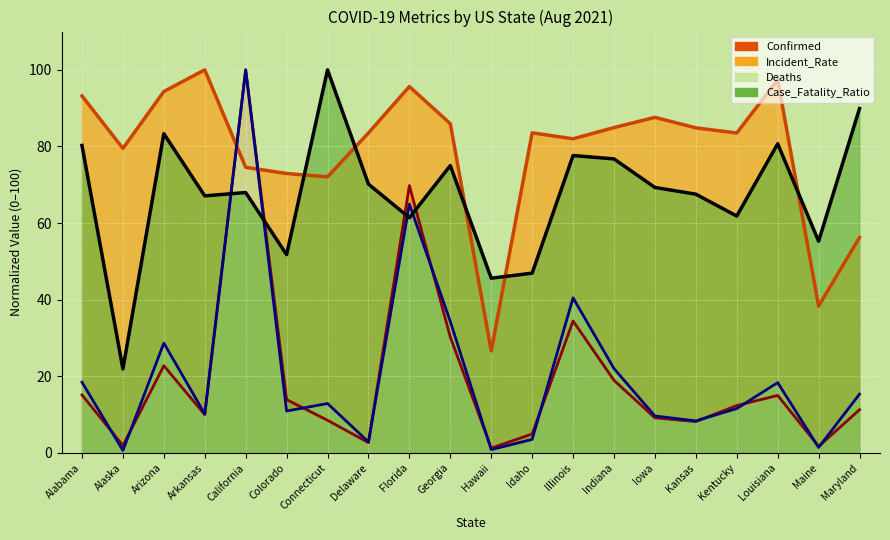

How many interior local peaks does the Case_Fatality_Ratio series have?

6